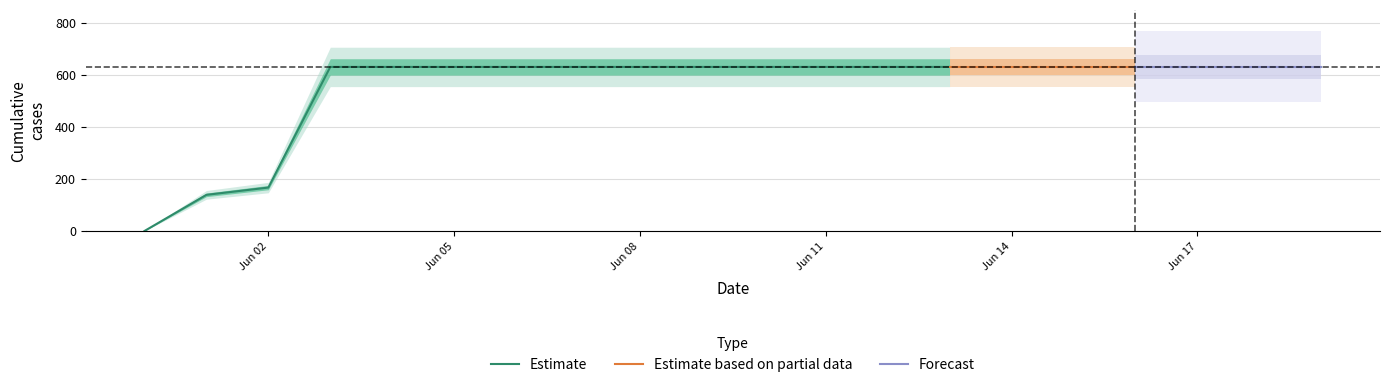

True or false: the data has more than 0 interior local peaks.

False